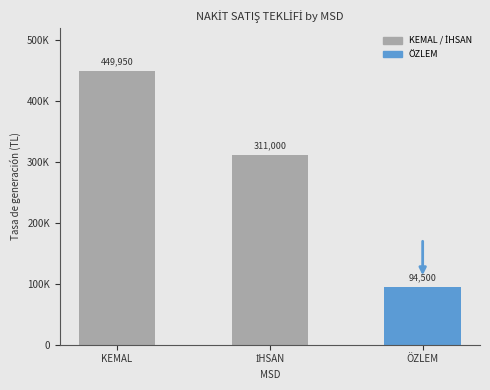

List the labels in order of value, largest first.

KEMAL, İHSAN, ÖZLEM